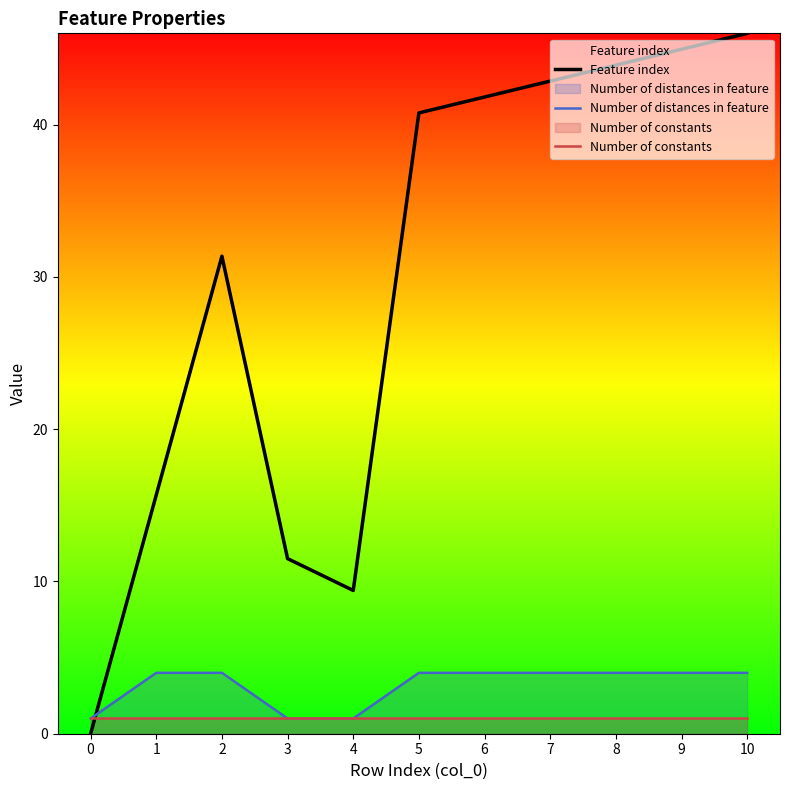

Between 8 and 0, which is larger?

8